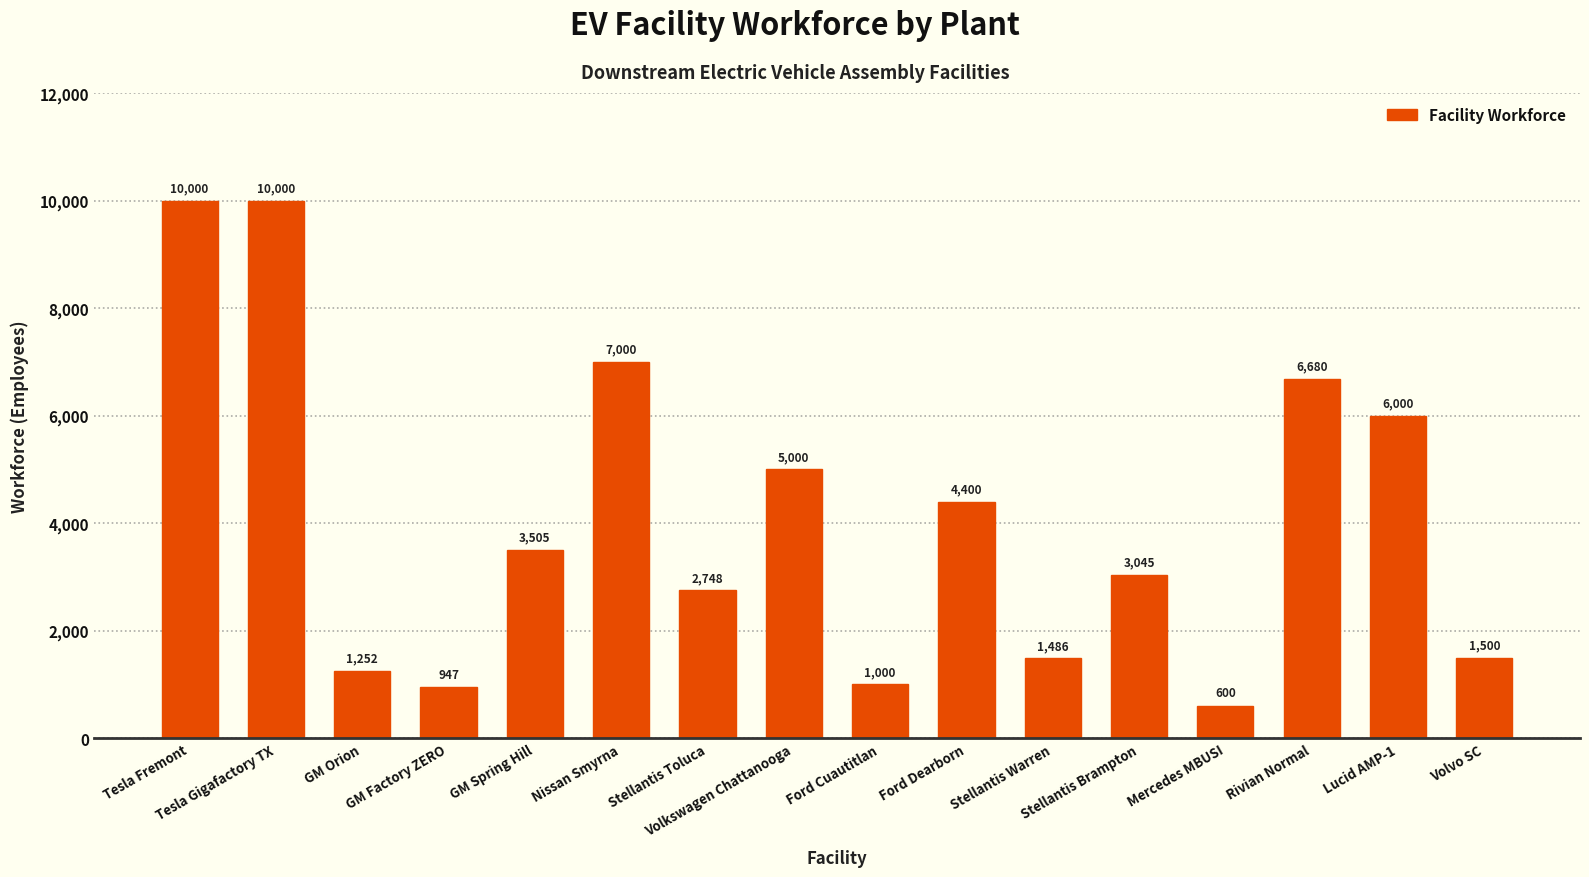

What position from the right is Nissan Smyrna?

11